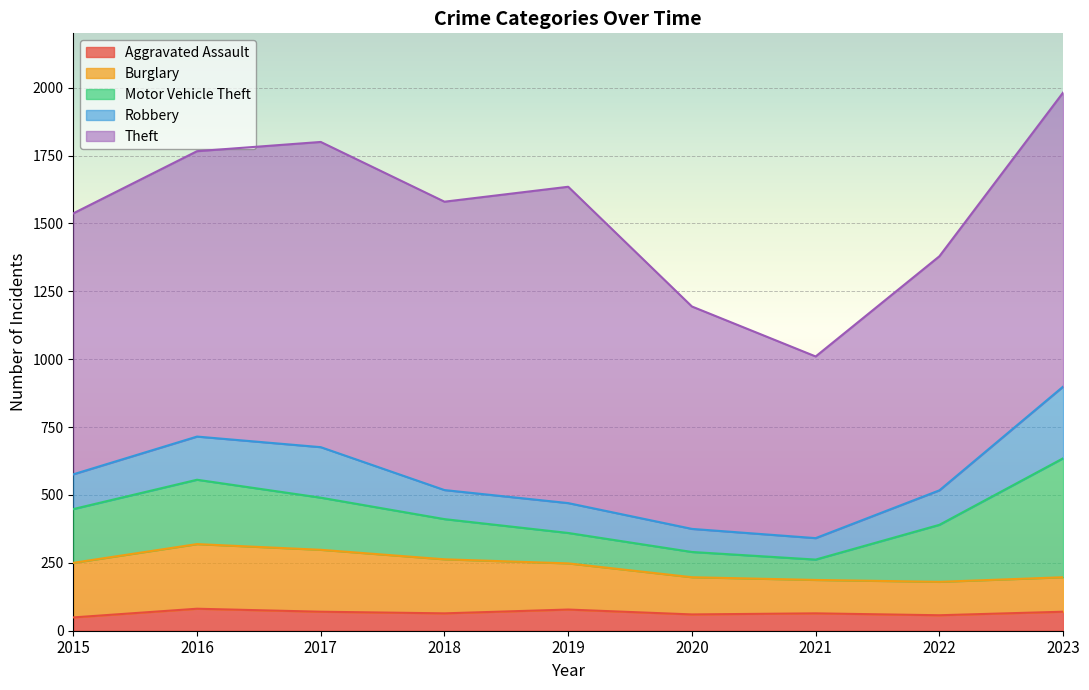

What is the difference between the maximum and minimum values in the Burglary series?

115